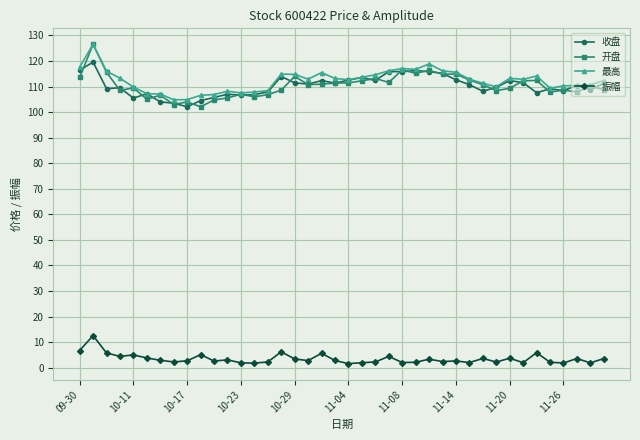

Which series has the largest range (max minus min)?

开盘